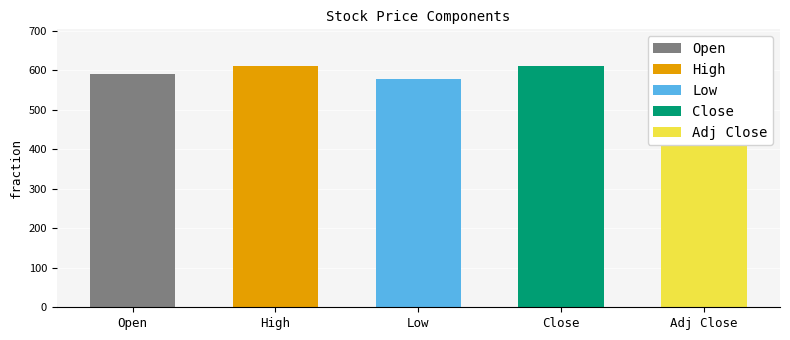

Reading right to left, what are all the values shown in this chart?

Adj Close=610.0	Close=610.0	Low=579.1	High=612.0	Open=591.1